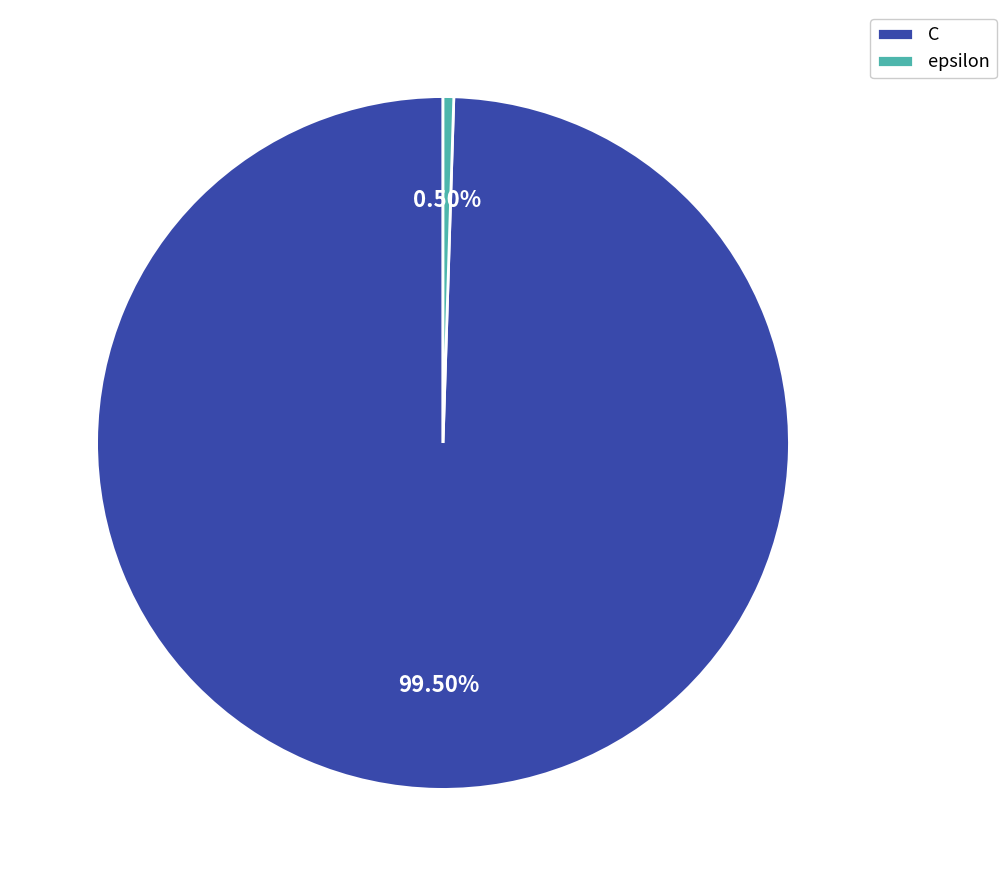

Which slice is the smallest?

epsilon